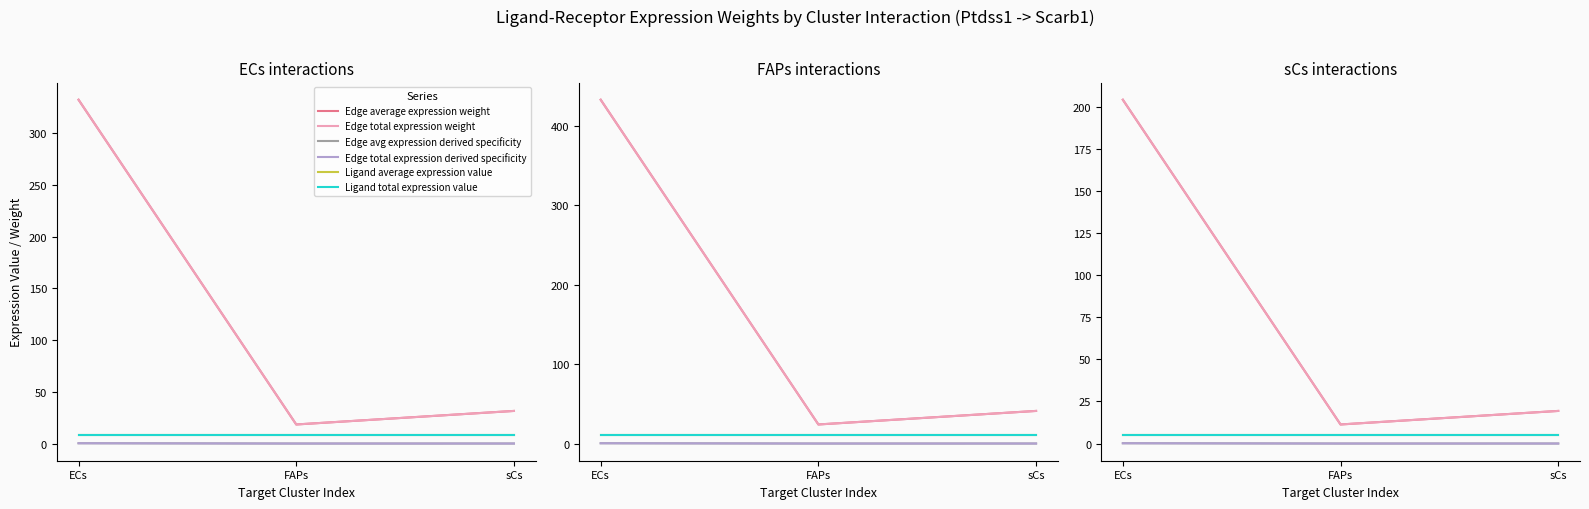

What is the lowest value of the Edge total expression weight series?

11.3